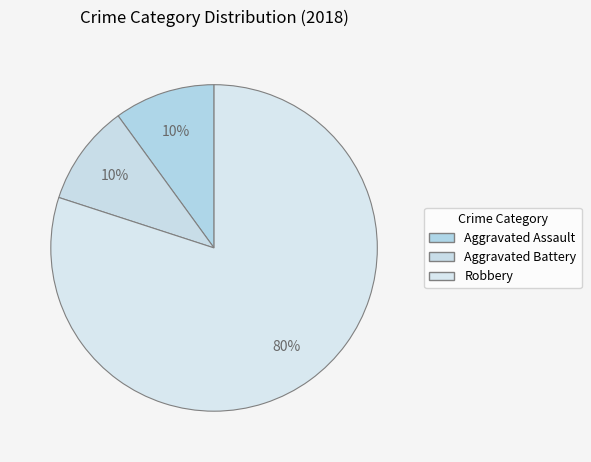

Count the number of slices in the pie.

3